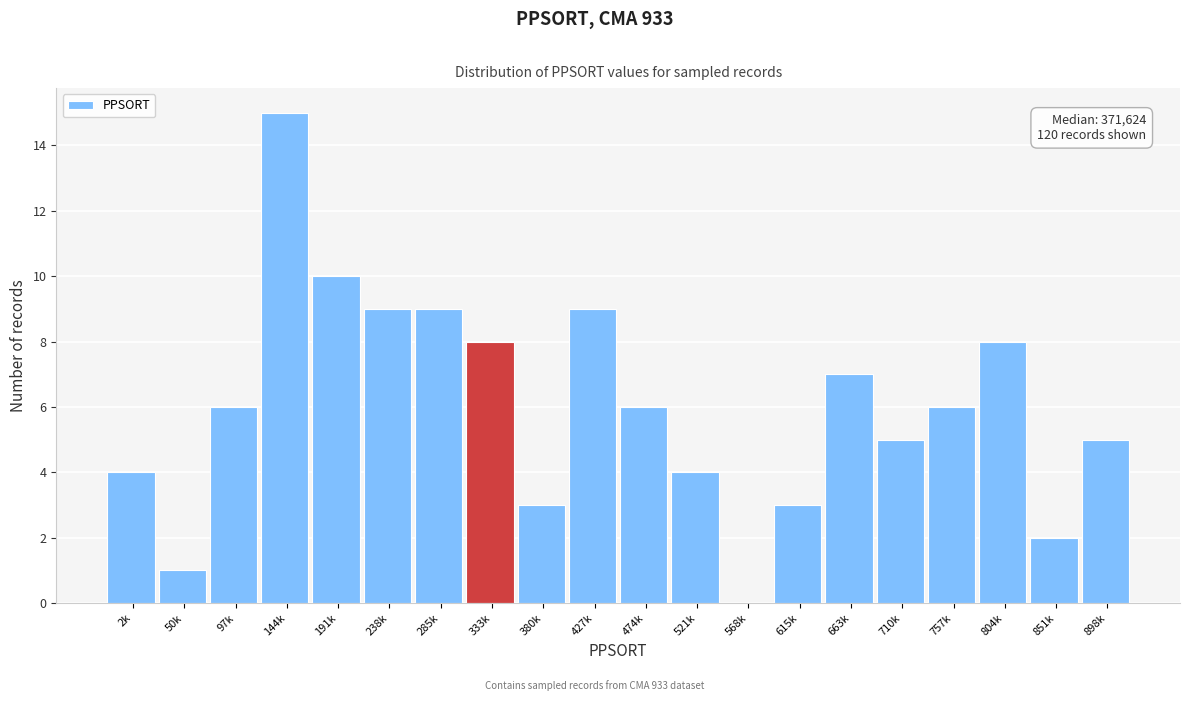

Reading left to right, transcribe all the data shown in this chart.

2k=4	50k=1	97k=6	144k=15	191k=10	238k=9	285k=9	333k=8	380k=3	427k=9	474k=6	521k=4	568k=0	615k=3	663k=7	710k=5	757k=6	804k=8	851k=2	898k=5